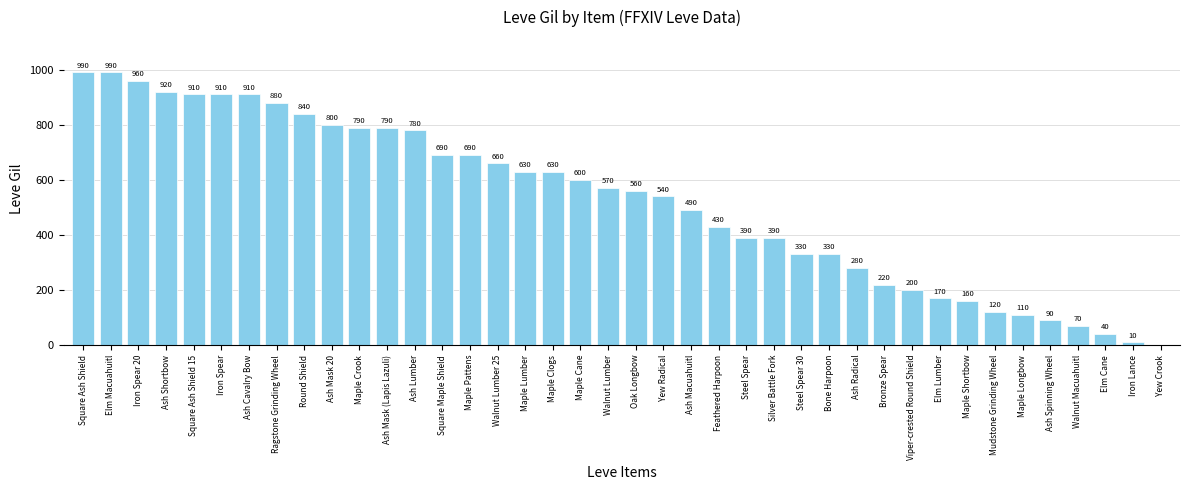

What is the sum of the values at Bone Harpoon and Ash Lumber?

1110